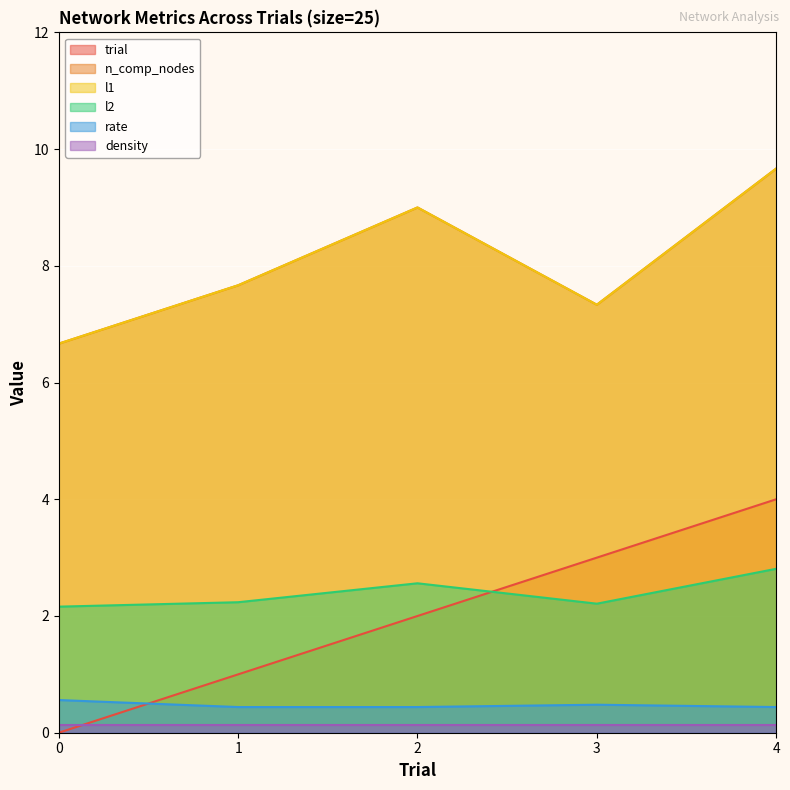

True or false: l1 has a value of 4.6 at 0.

False